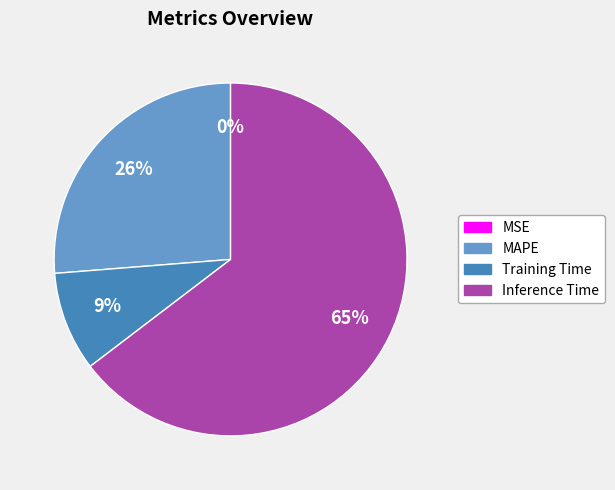

Is there a majority slice in this chart?

Yes